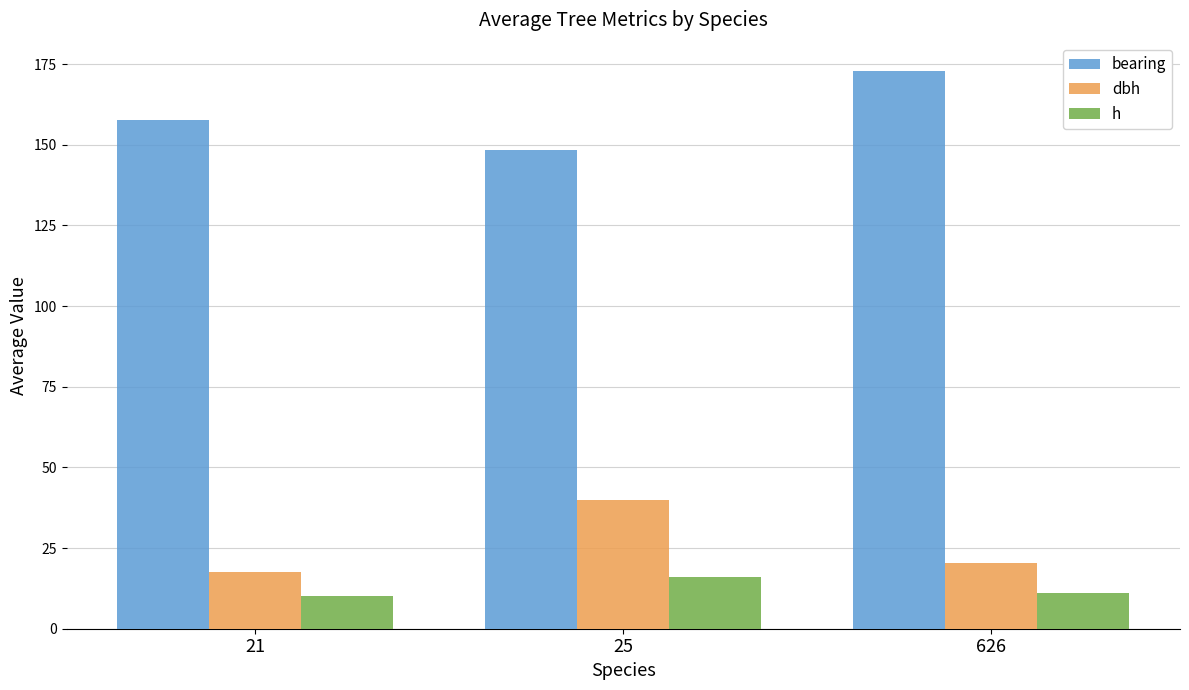

What is the value of the h bar at the 3rd from the left?

11.2